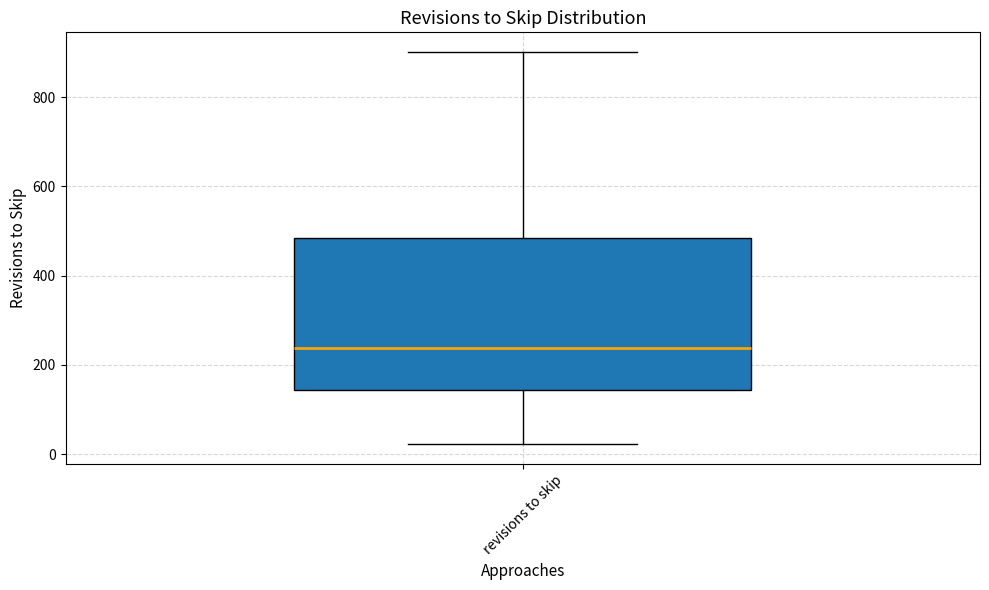

Where is the lower edge of the box for revisions to skip on the y-axis? The values are not printed on the chart, so give them approximately, as read against the axis.

140